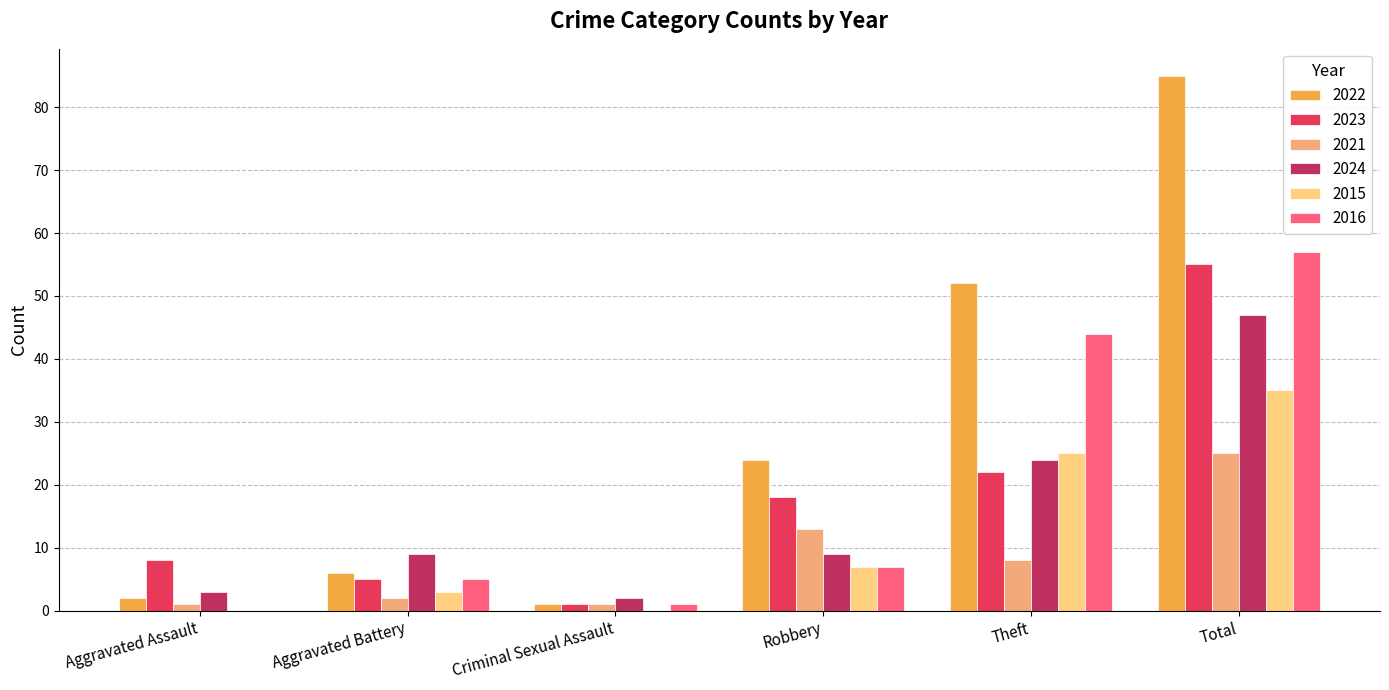

Between Aggravated Battery and Total, which series saw the biggest shift?

2022